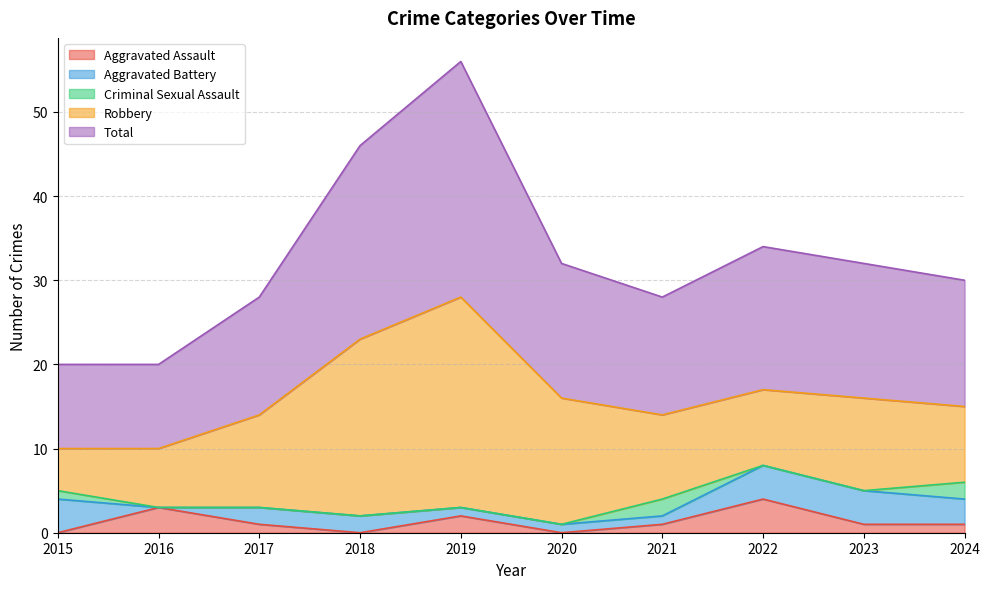

In Aggravated Assault, how many points are higher than both neighbors (excluding endpoints)?

3